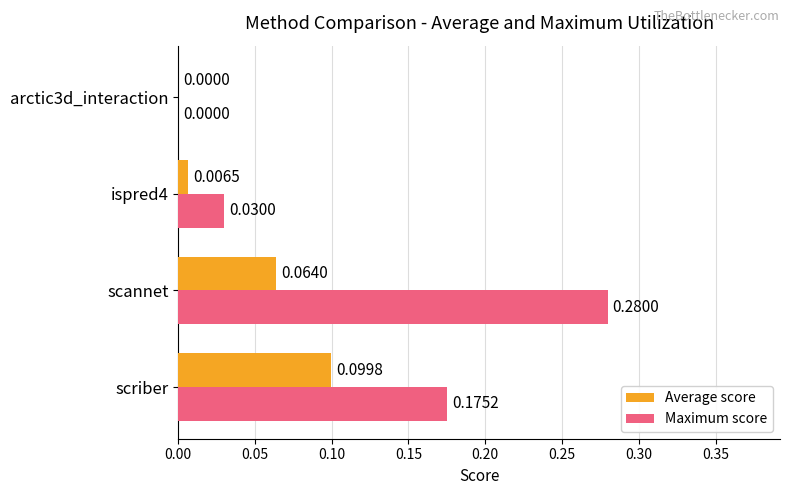

At which label does Maximum score reach its peak?

scannet